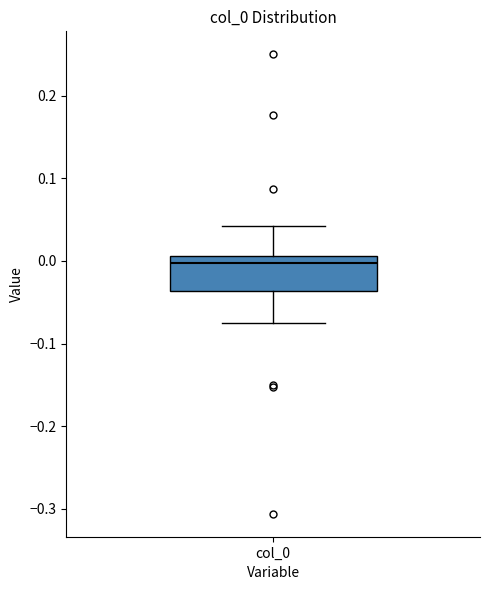

Read this box plot against the y-axis: the position of the median line, the range covered by the box, and the ends of both whiskers. The values are not printed on the chart, so give them approximately, as read against the axis.

median 0.00, box -0.04 to 0.01, whiskers -0.07 to 0.04